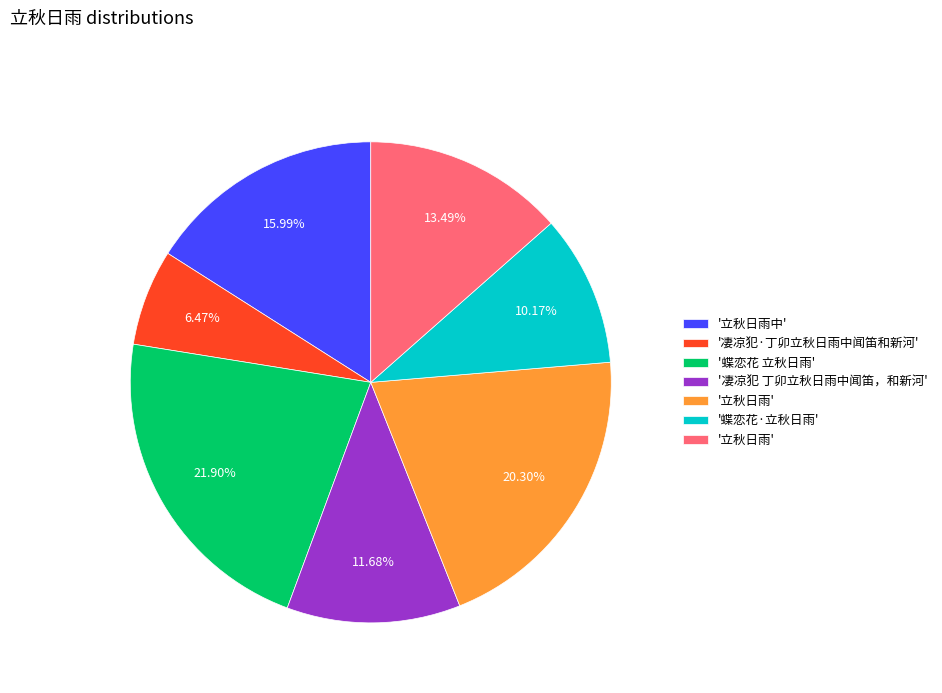

Does any single category account for the majority?

No